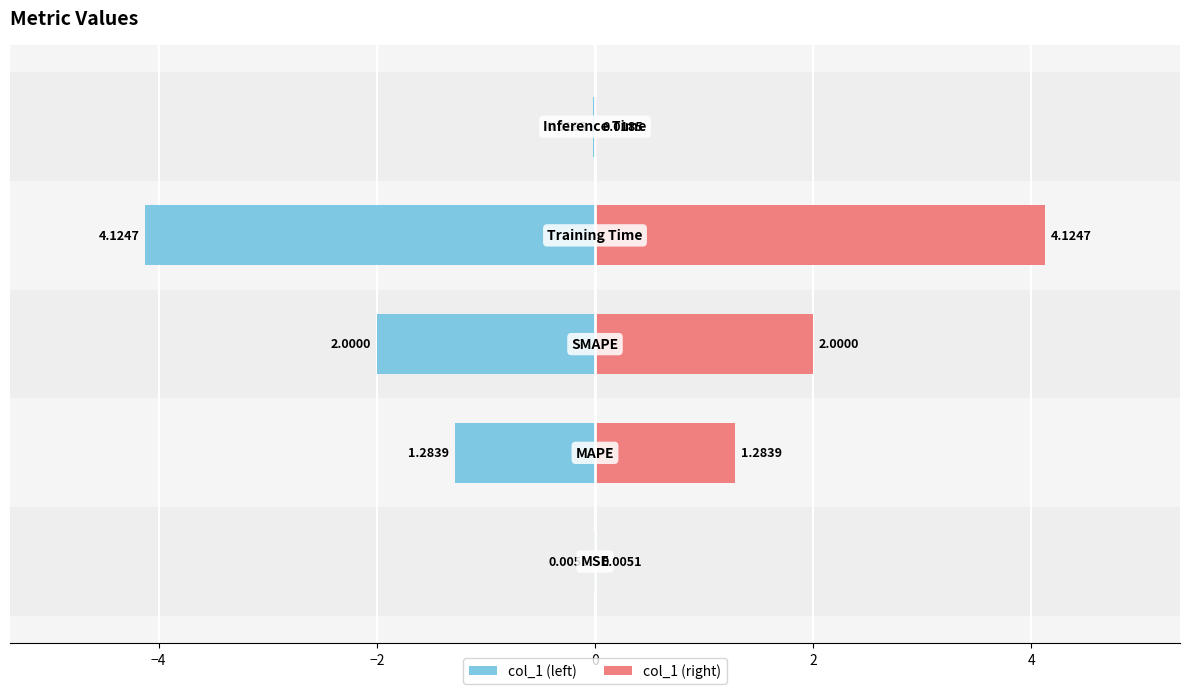

Are the bars grouped side by side (vs. stacked)?

Yes